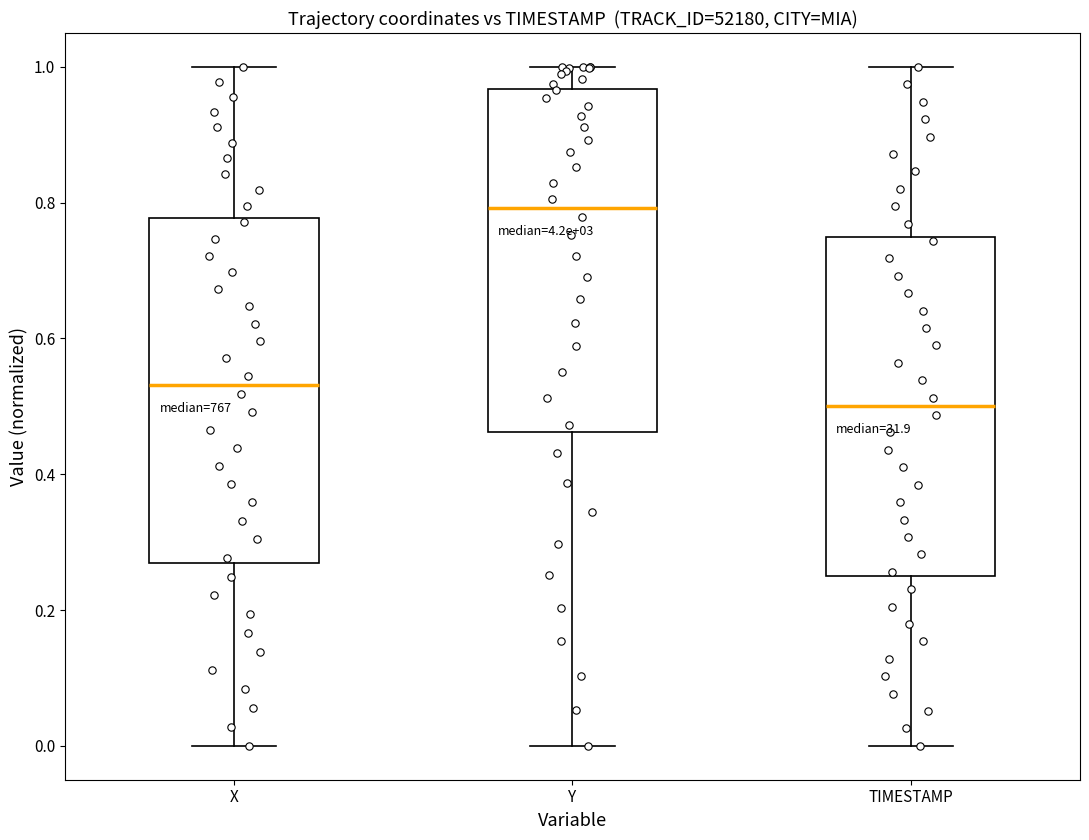

Which box has the lowest median line?

TIMESTAMP